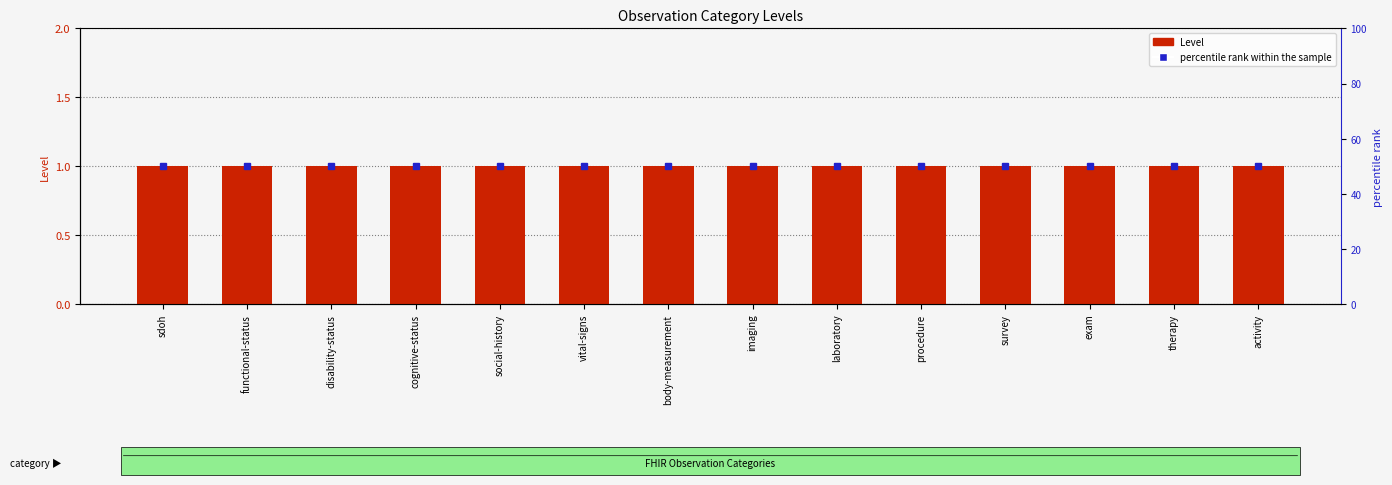

Rank the series at laboratory from highest to lowest value.

percentile rank within the sample, Level